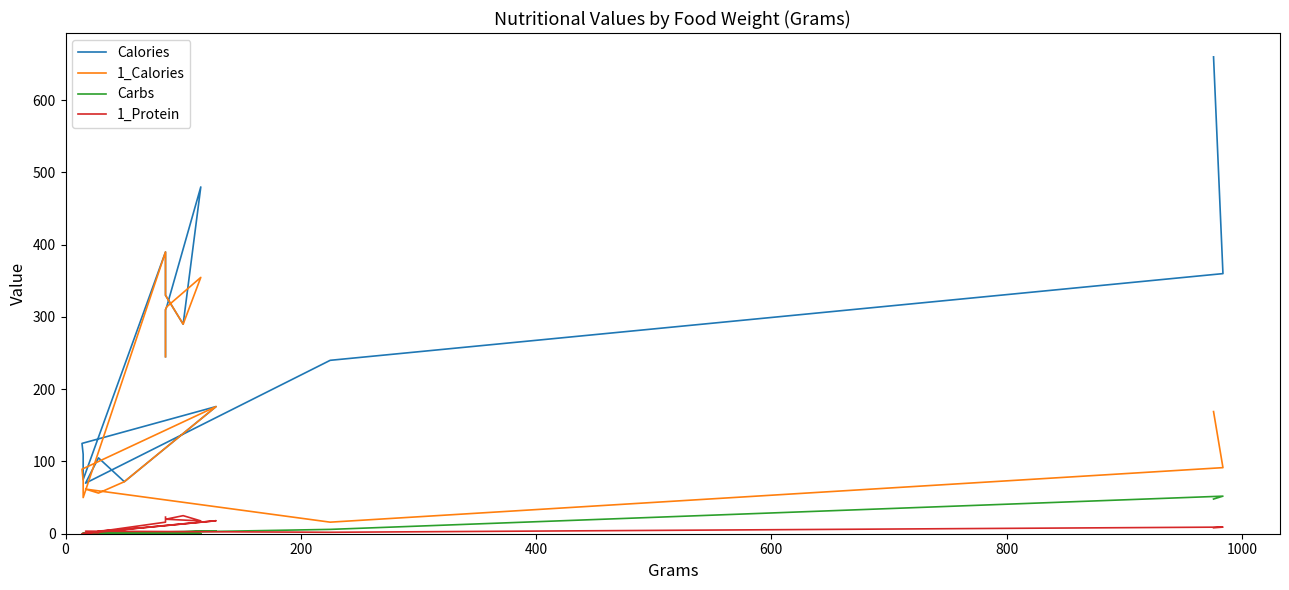

How many interior local peaks does the Calories series have?

3